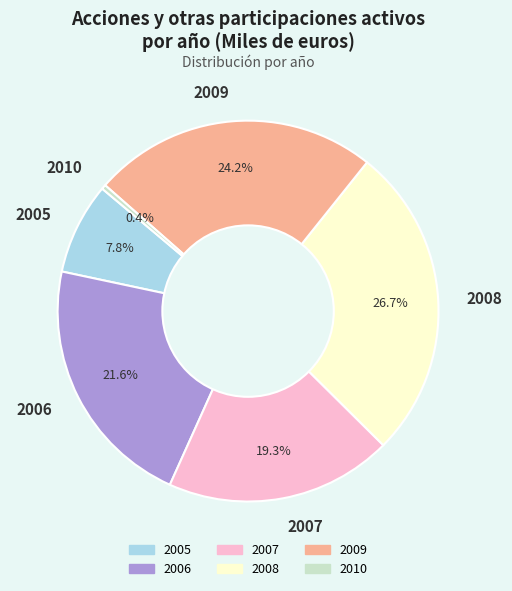

How many slices are in this pie chart?

6